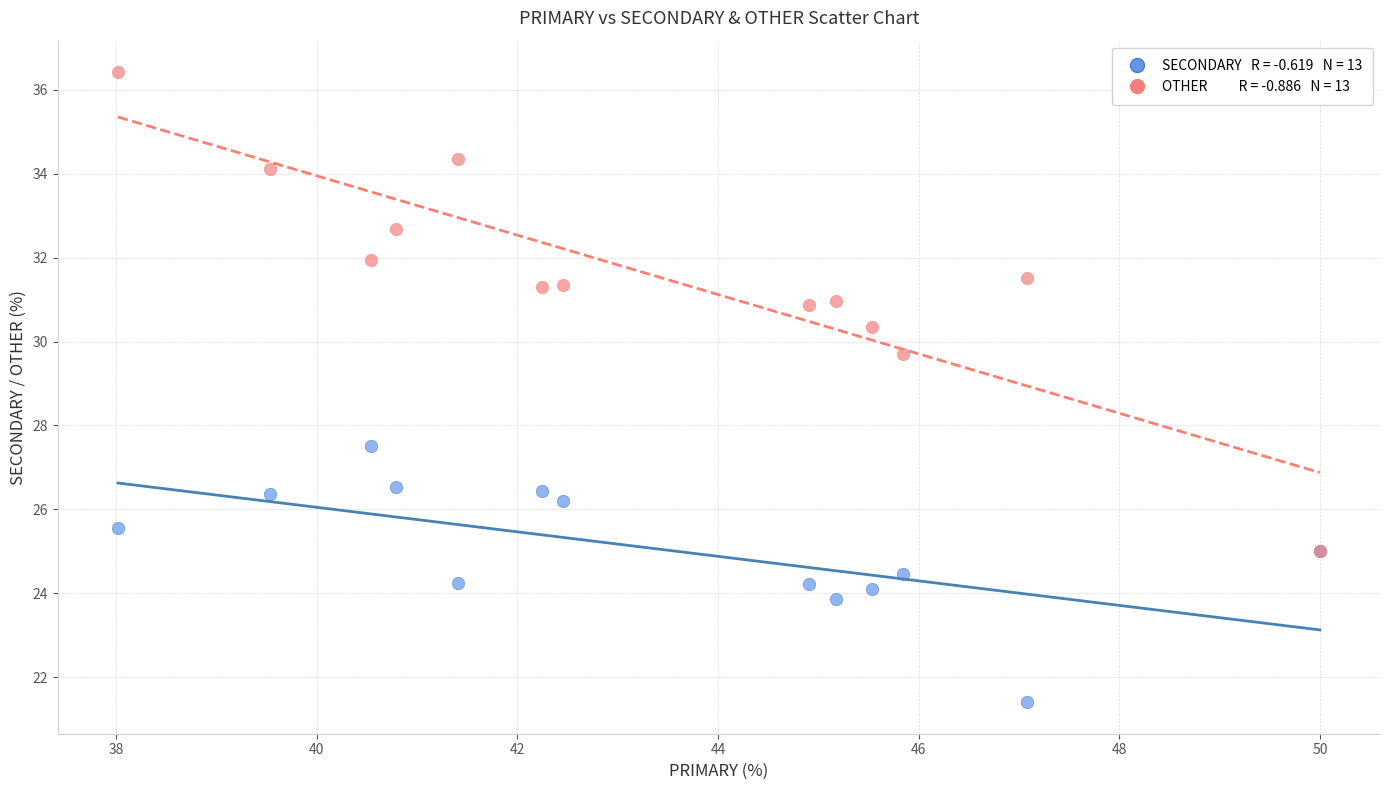

Across all series, what Y value is closest to 28?

27.5